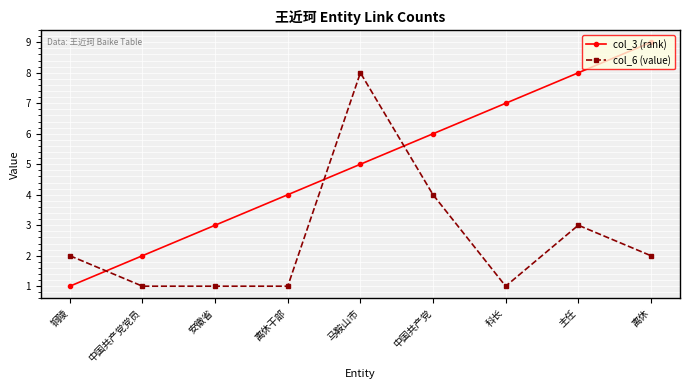

Where do col_6 (value) and col_3 (rank) first cross each other?

铜陵 and 中国共产党党员